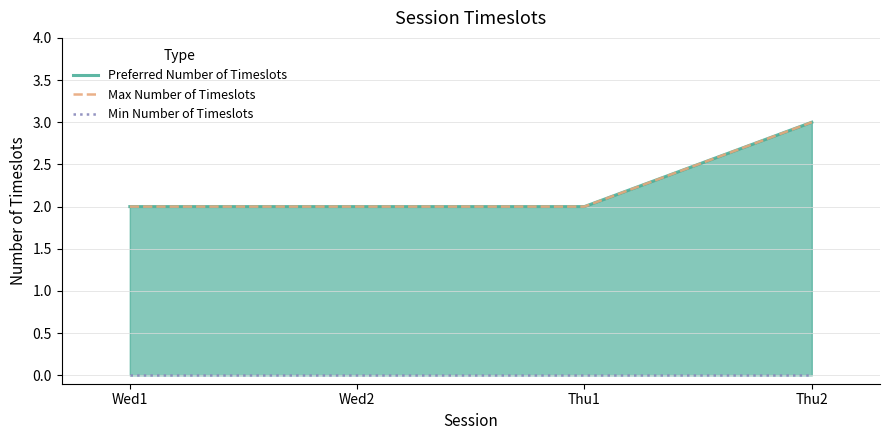

At how many categories does at least one series exceed 2?

1